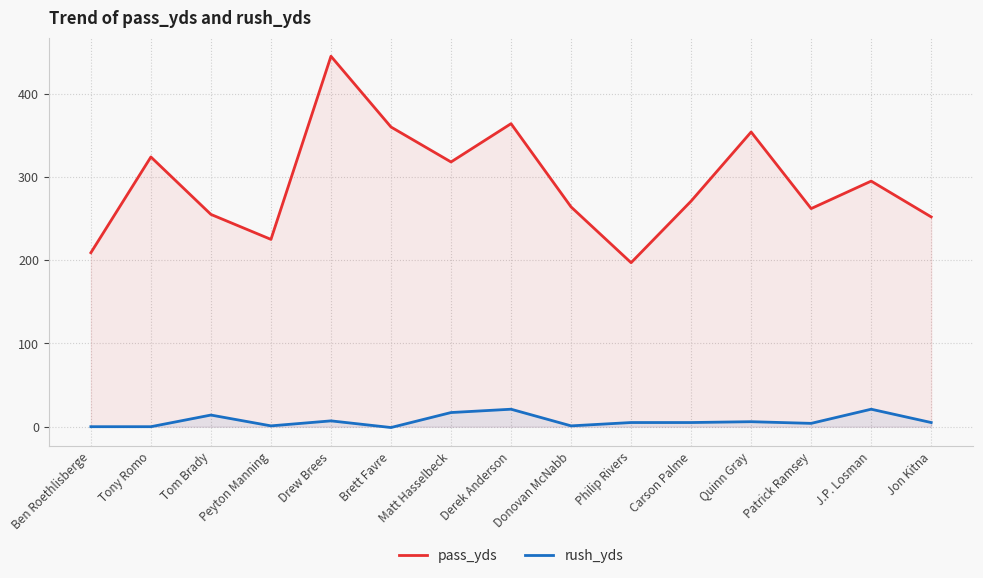

Reading left to right, extract all data points from this chart.

pass_yds: 209	324	255	225	445	360	318	364	264	197	271	354	262	295	252
rush_yds: 0	0	14	1	7	-1	17	21	1	5	5	6	4	21	5